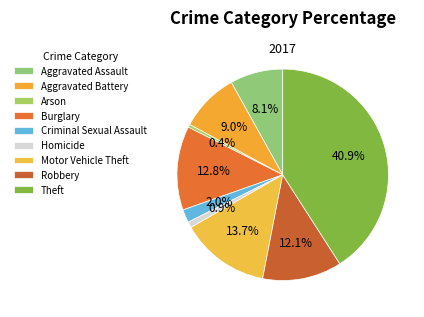

What percentage do Arson and Aggravated Battery together represent?

9.5%